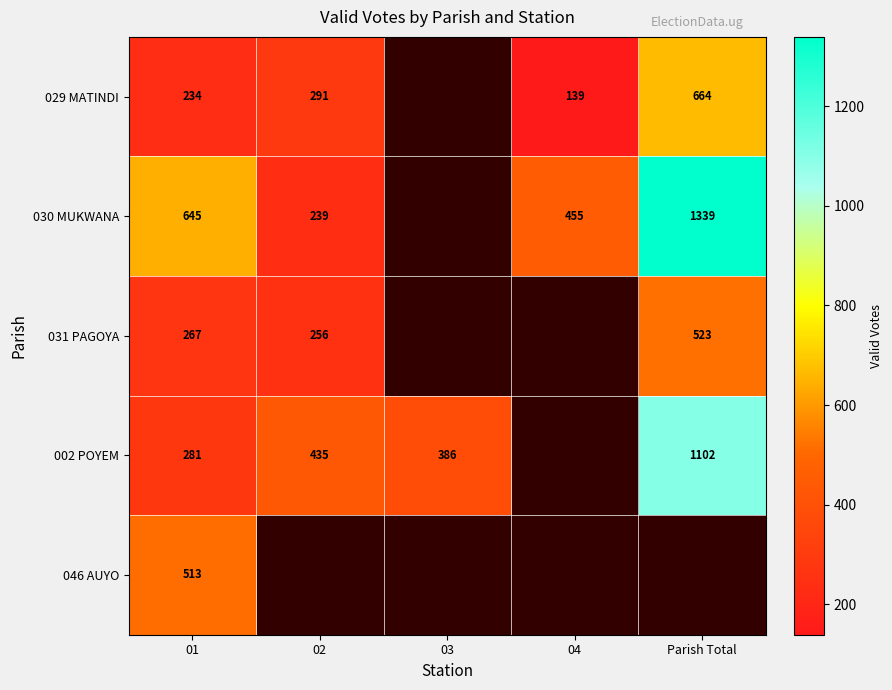

The 031 PAGOYA series shows 523 at Parish Total. True or false?

True